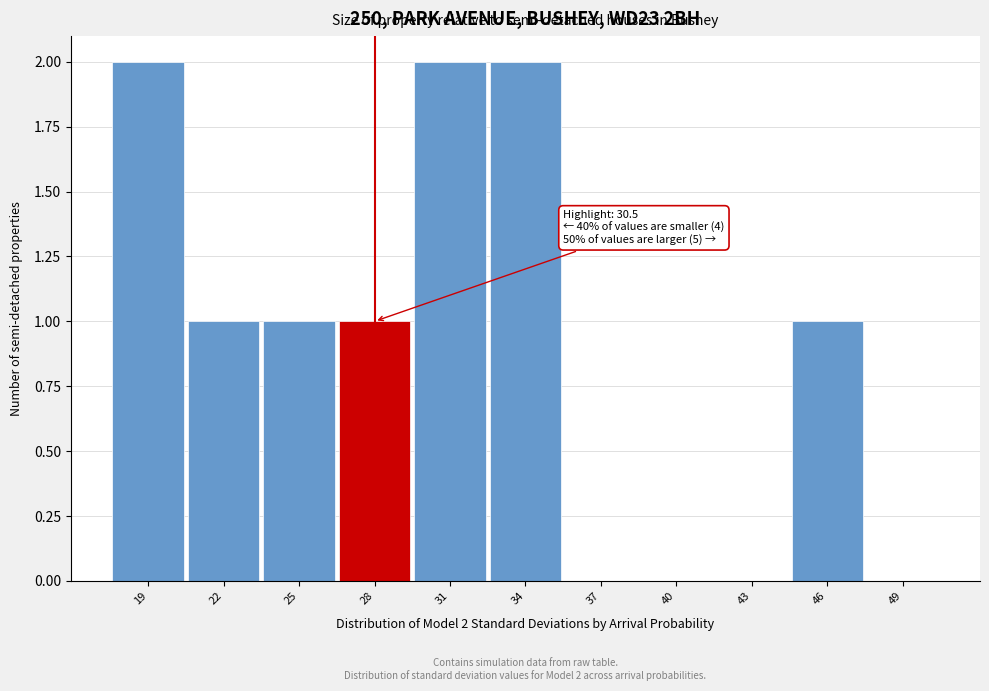

Reading left to right, list all the values displayed in this chart.

19=2	22=1	25=1	28=1	31=2	34=2	37=0	40=0	43=0	46=1	49=0